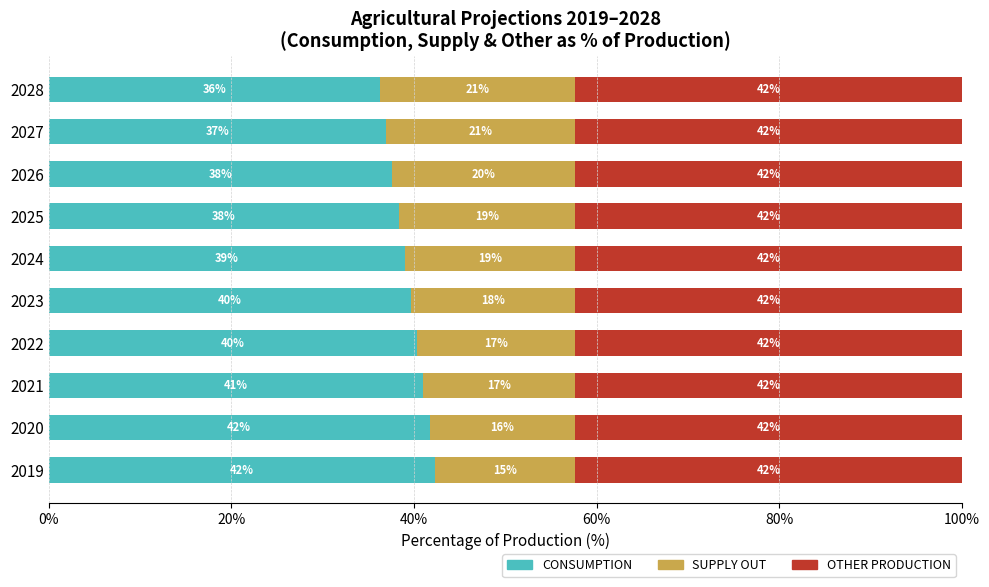

What are all the series names shown in the legend?

CONSUMPTION, SUPPLY OUT, OTHER PRODUCTION